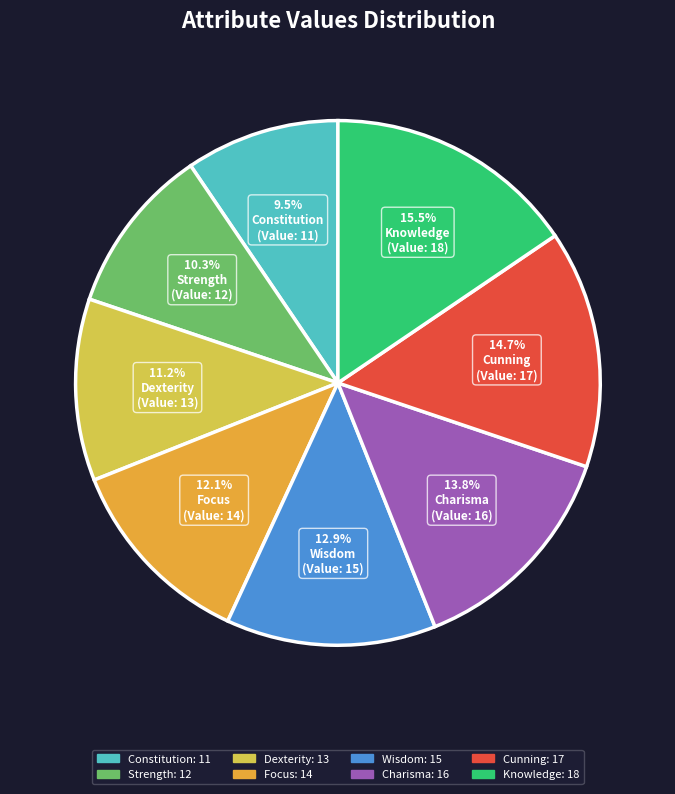

To the nearest percent, what percentage of the pie is Charisma?

14%